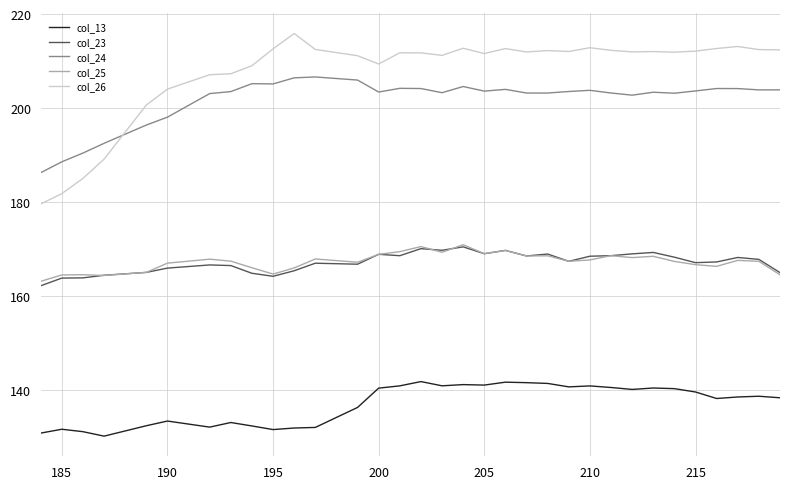

Which series has the widest spread of values?

col_26